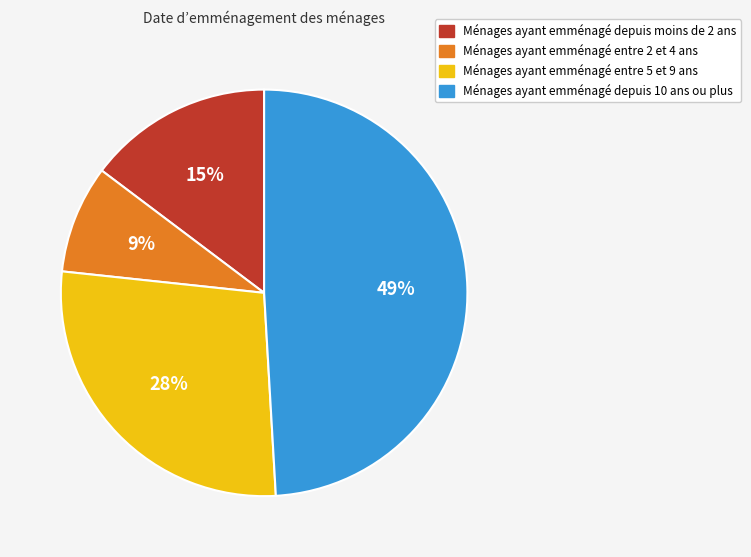

To the nearest percent, what is the average slice percentage?

25%